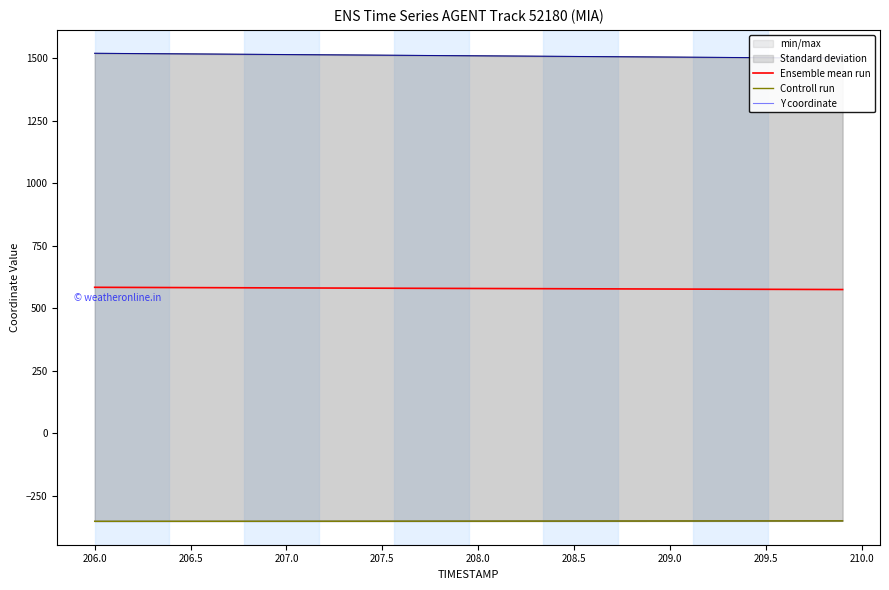

Is it true that Ensemble mean run equals 311.7 at 208.5?

False